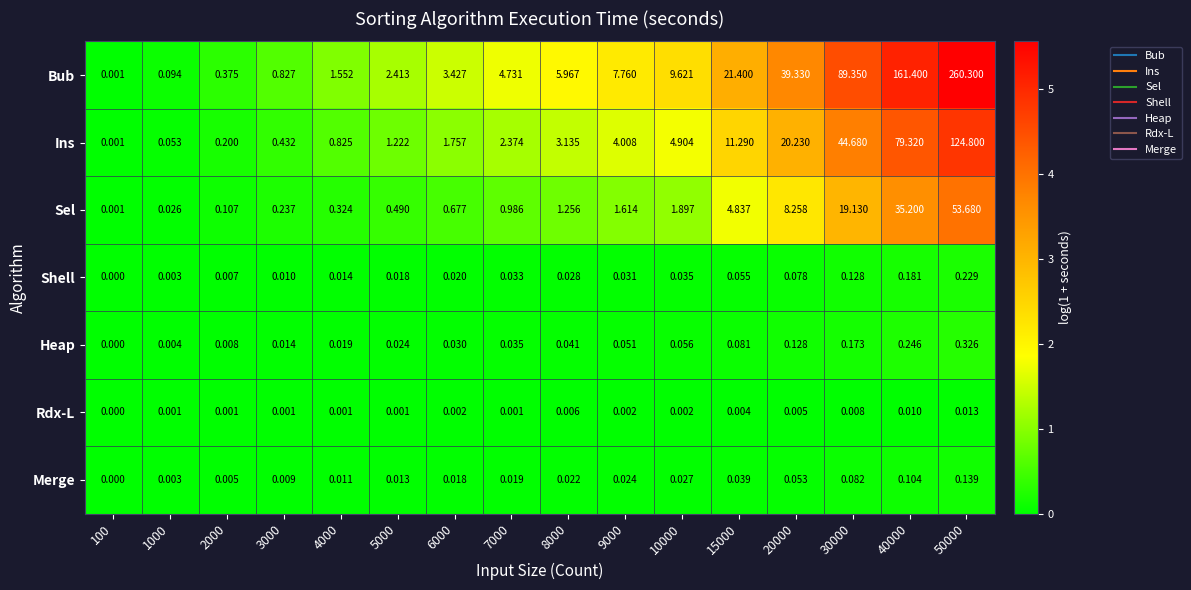

At 15000, list the series in order from largest to smallest.

Bub, Ins, Sel, Heap, Shell, Merge, Rdx-L